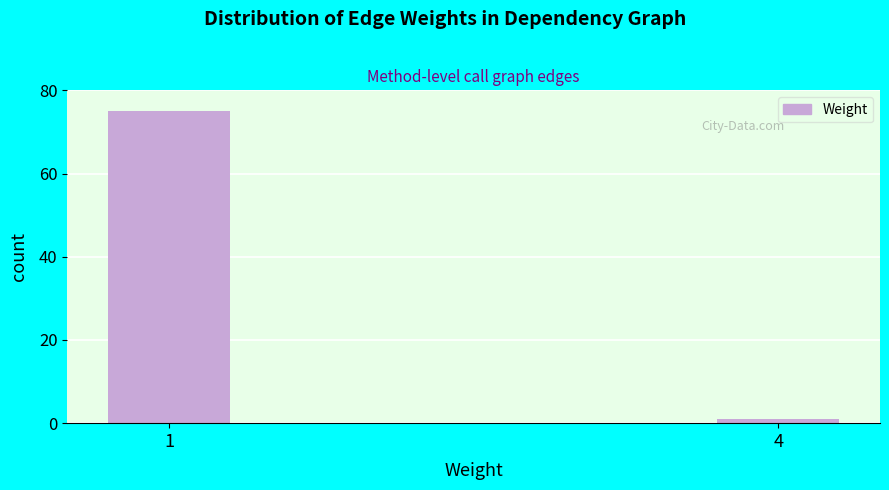

Reading left to right, list all the values displayed in this chart.

75	1